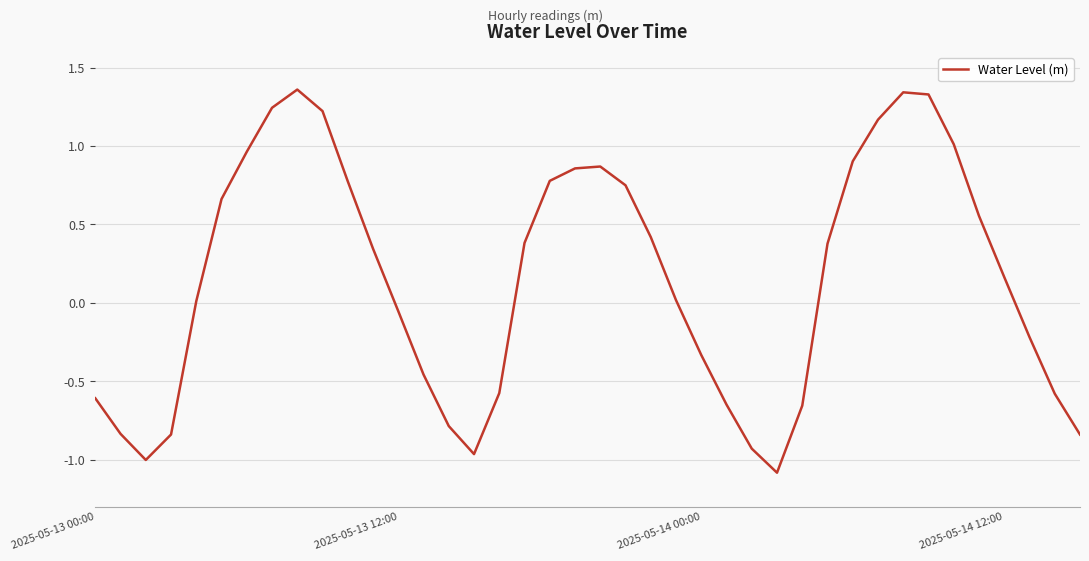

What is the difference between the maximum and minimum values?

2.4